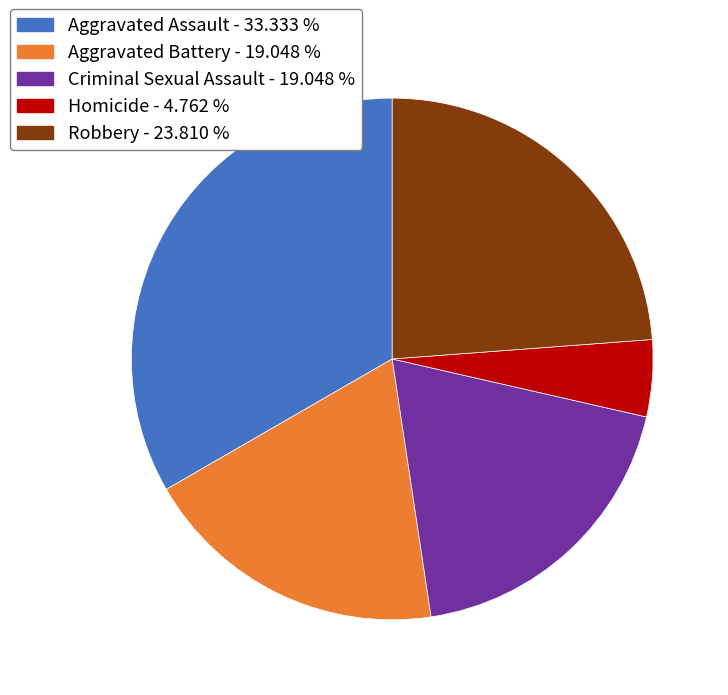

How many slices are in this pie chart?

5